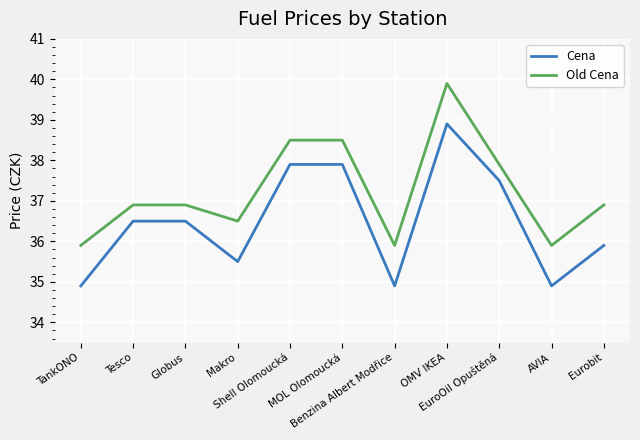

Rank the series at MOL Olomoucká from lowest to highest value.

Cena, Old Cena